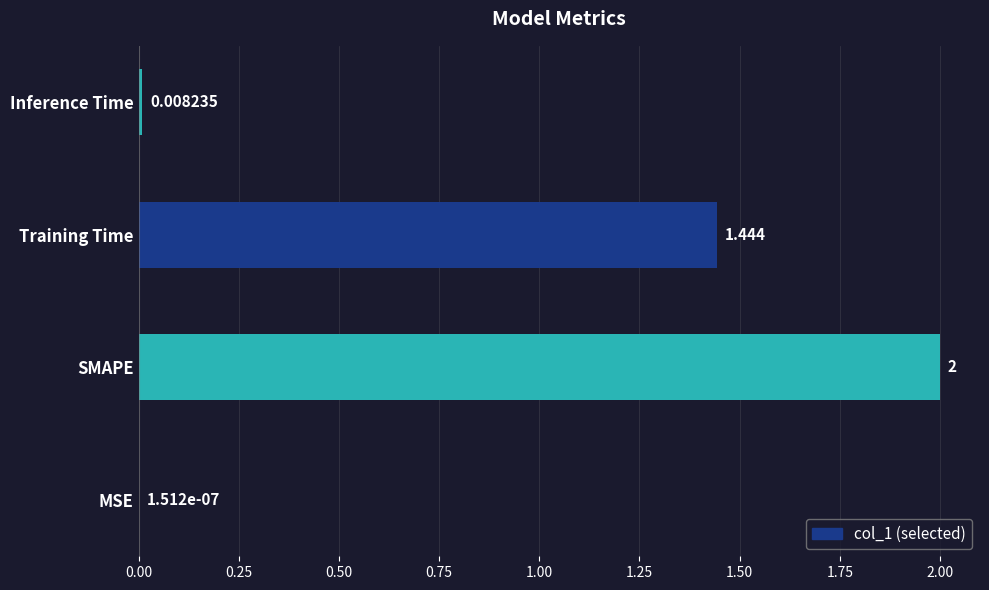

Which has a higher value, SMAPE or Training Time?

SMAPE